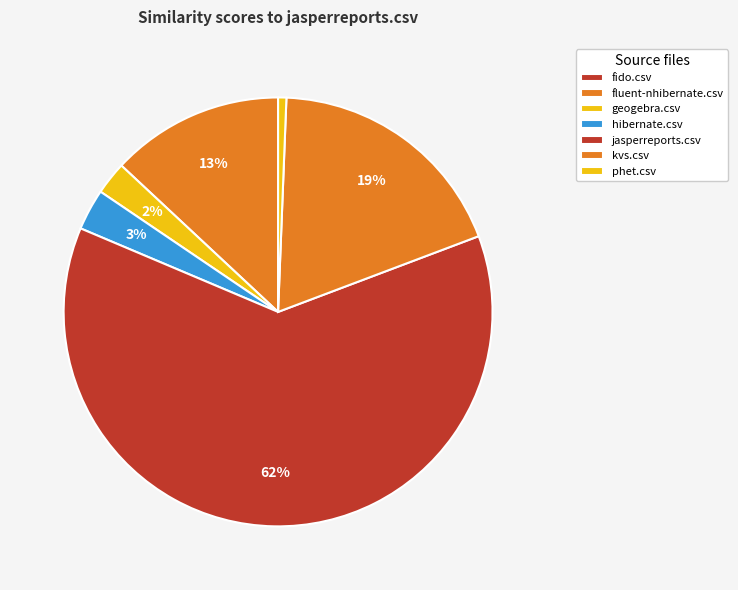

Rank the categories by value from highest to lowest.

jasperreports.csv, kvs.csv, fluent-nhibernate.csv, hibernate.csv, geogebra.csv, phet.csv, fido.csv